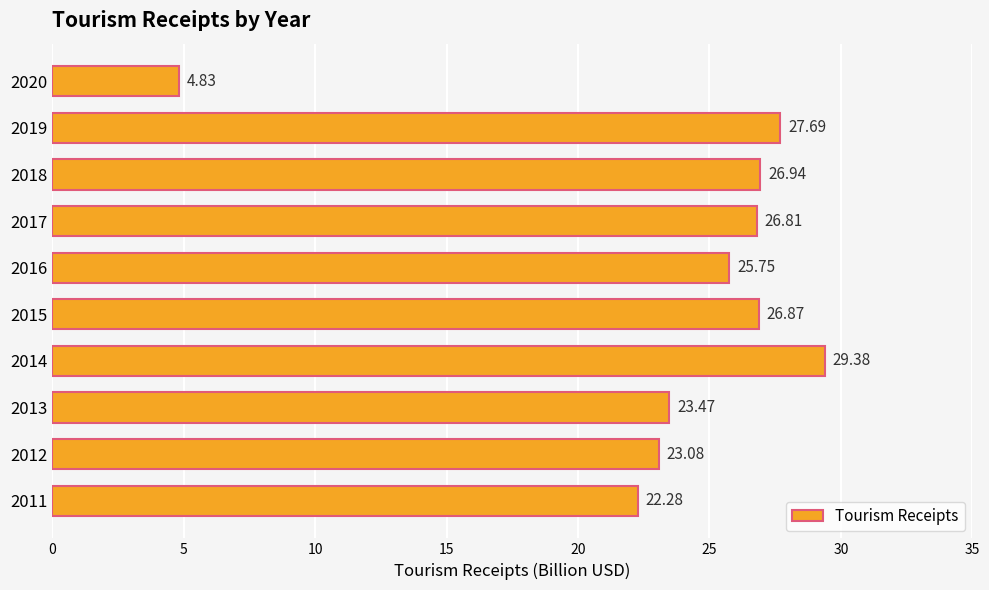

How many data points are less than 26?

5